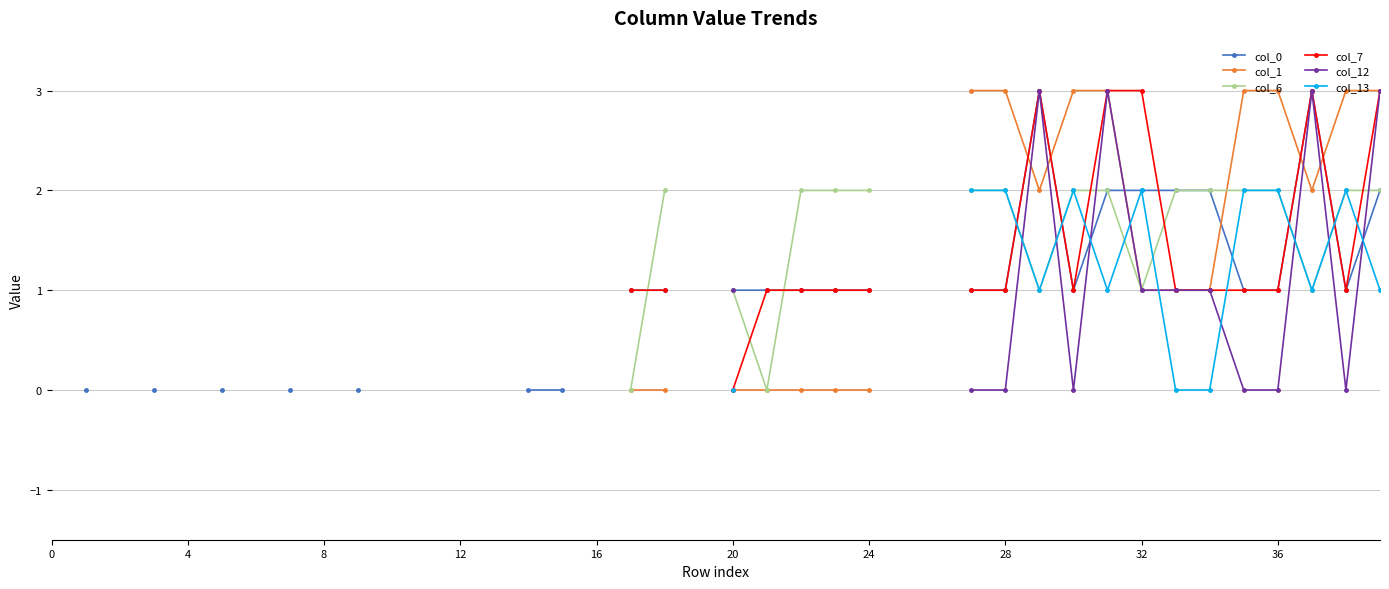

How many interior local peaks does the col_0 series have?

2